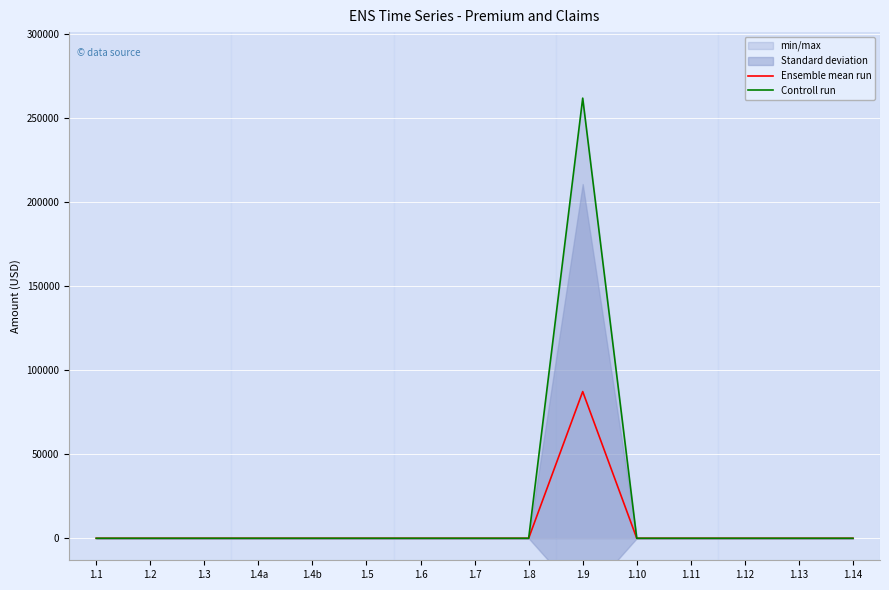

True or false: Controll run and Ensemble mean run intersect in this chart.

False